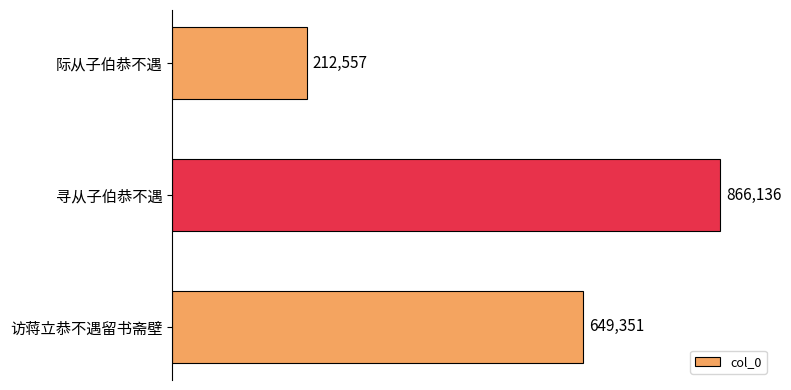

What is the average value?

576015